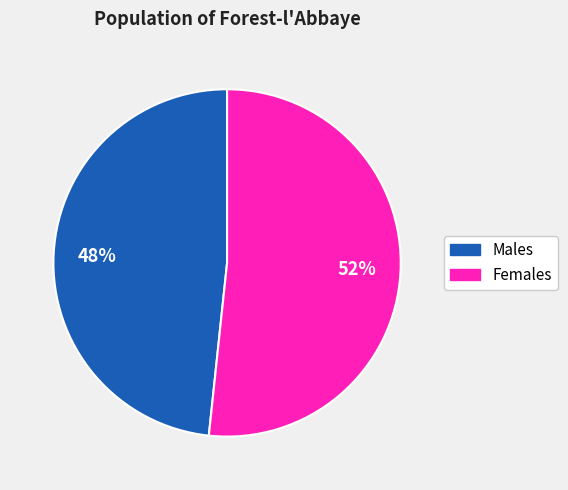

Is there a majority slice in this chart?

Yes